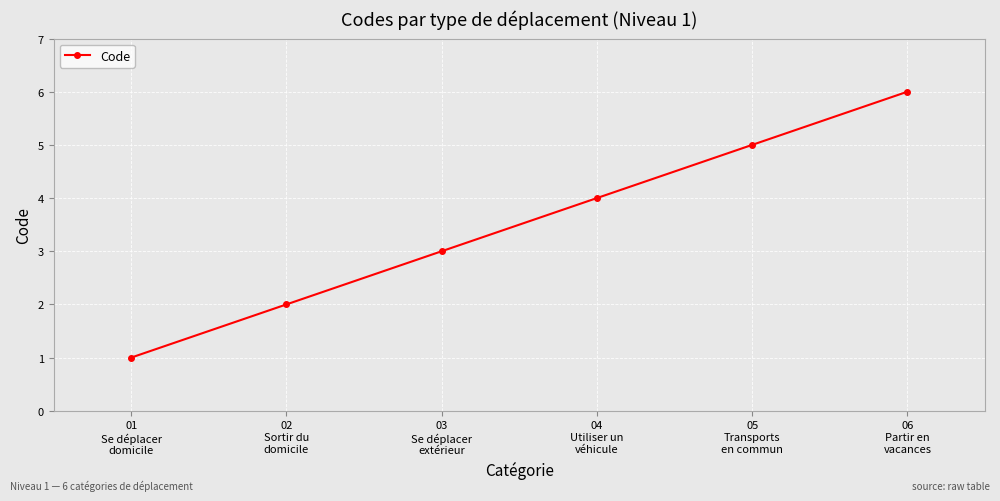

List the labels in order of value, smallest first.

01
Se déplacer
domicile, 02
Sortir du
domicile, 03
Se déplacer
extérieur, 04
Utiliser un
véhicule, 05
Transports
en commun, 06
Partir en
vacances